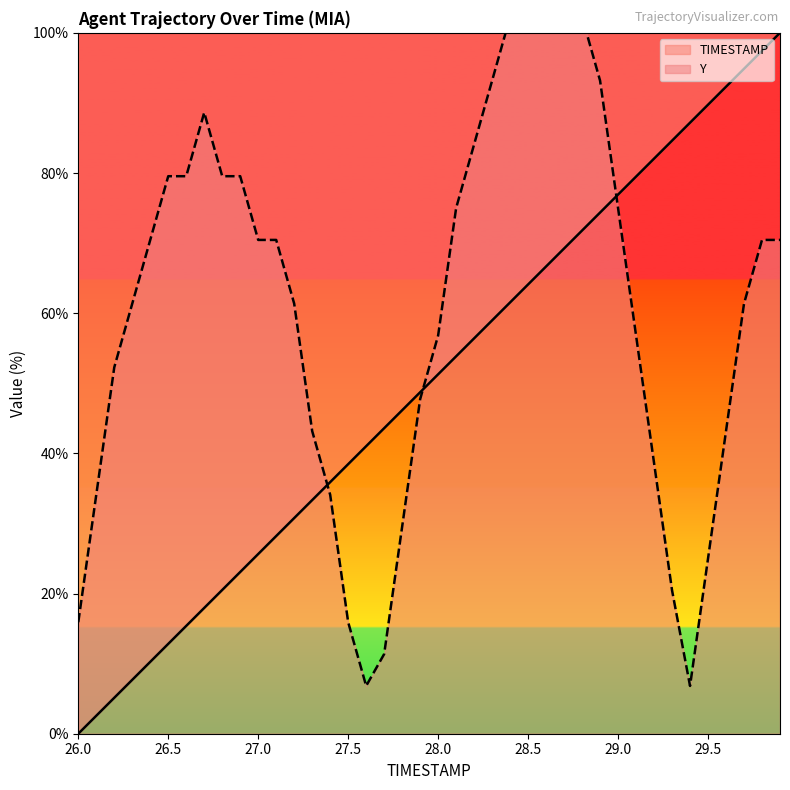

What is the approximate value at 28.0?

51.3